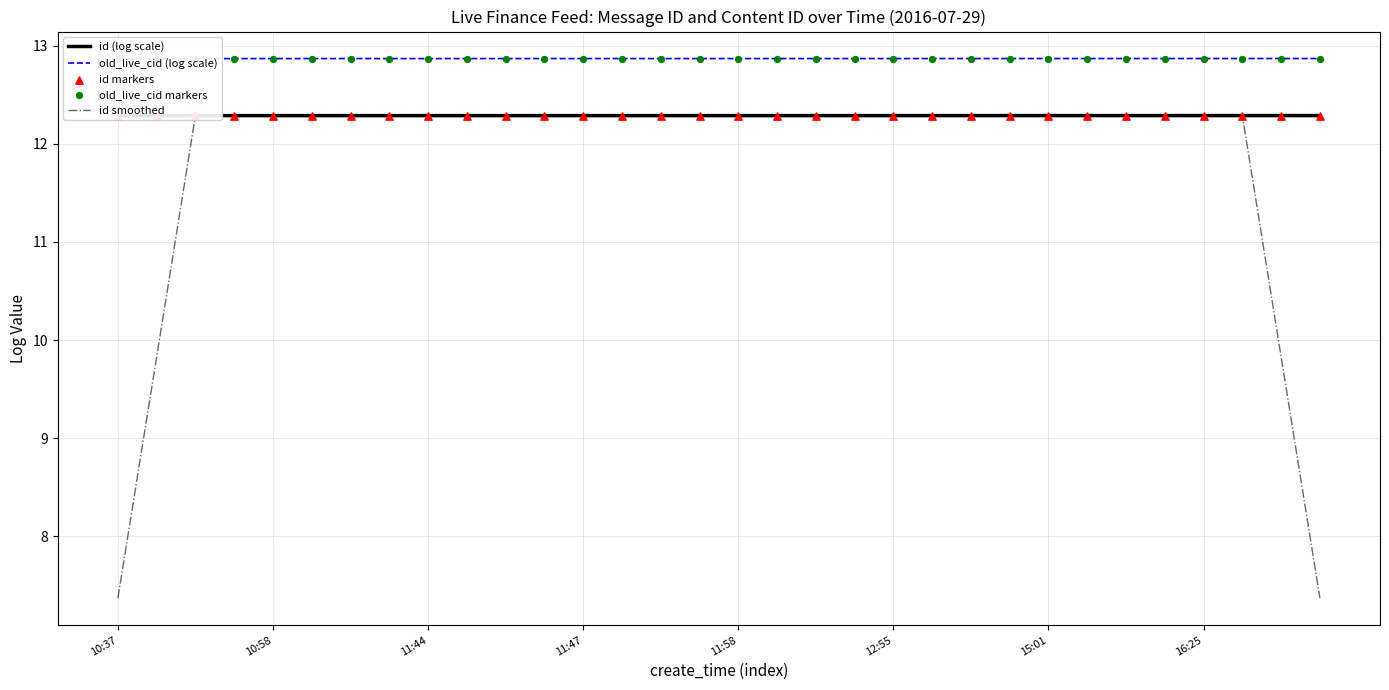

What is the total value across all series at 14?

62.6